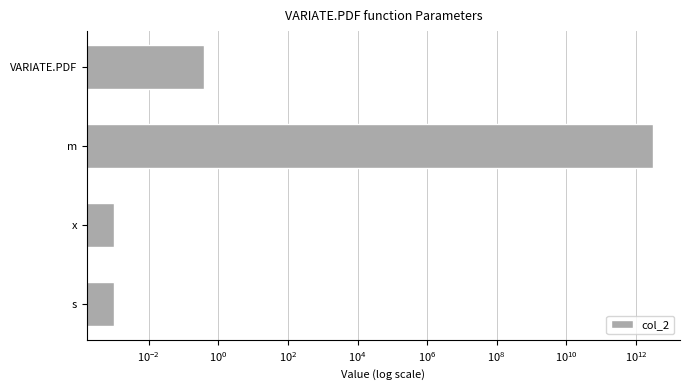

What is the maximum value shown in the chart?

3112888719360.0